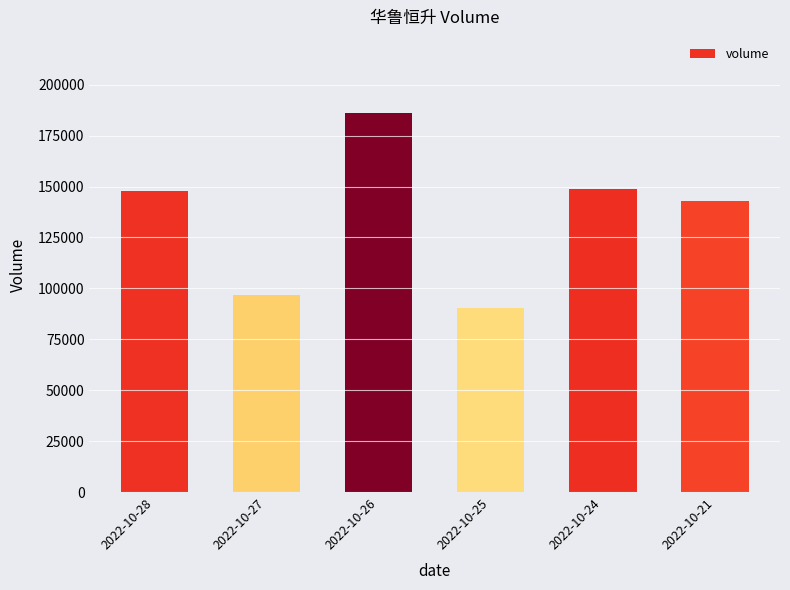

At which category does the chart reach its minimum across all series?

2022-10-25